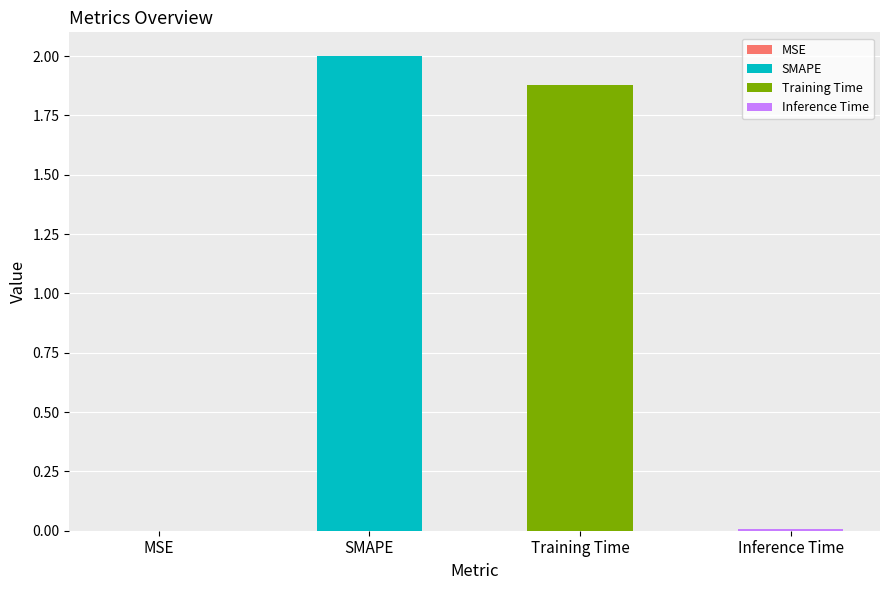

How many bars are there in total?

4